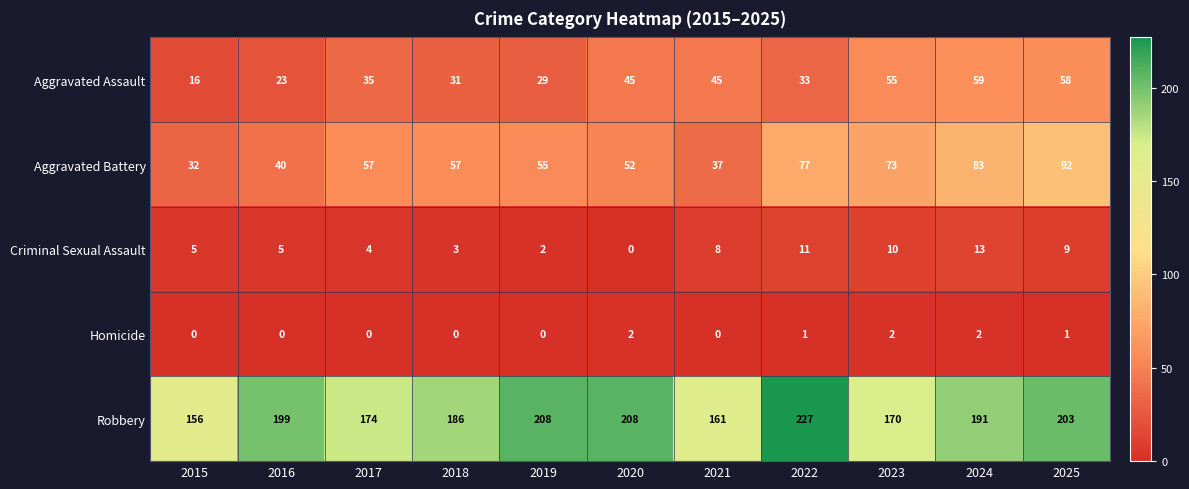

At which category is the sum across all series the highest?

2025